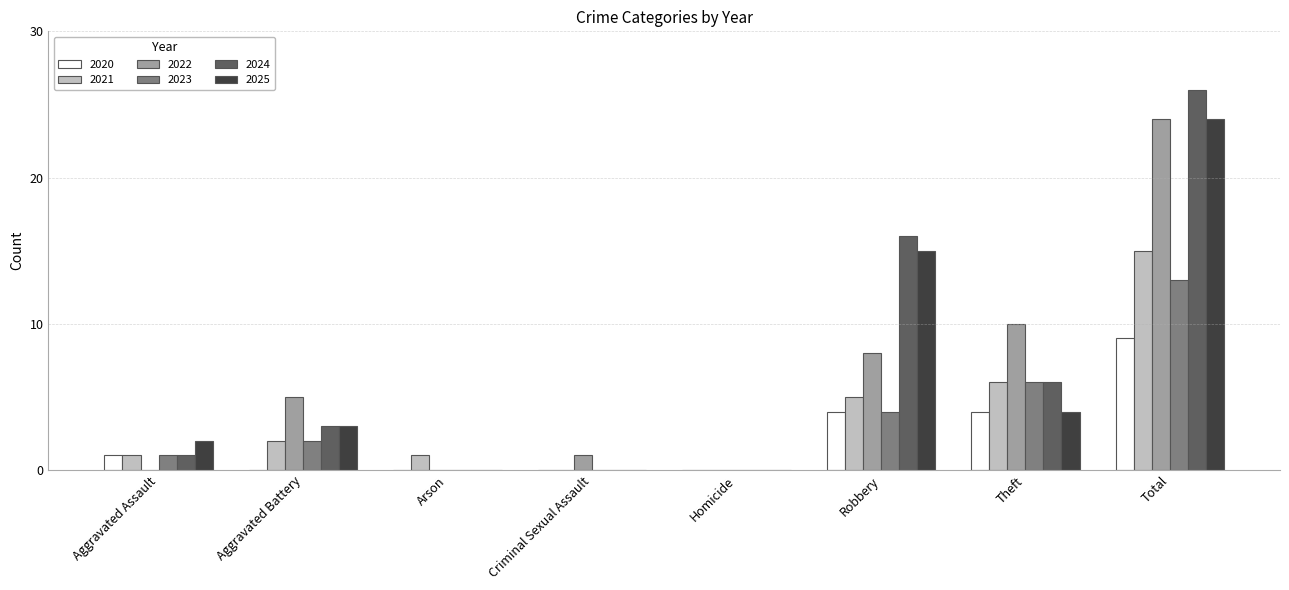

What is the spread (max minus min) of values at Theft?

6